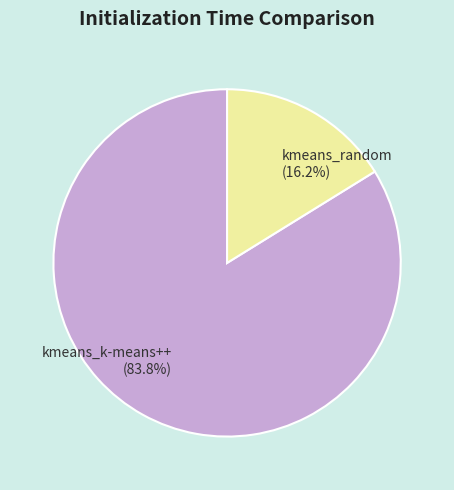

To the nearest percent, what is the combined percentage of kmeans_random and kmeans_k-means++?

100%